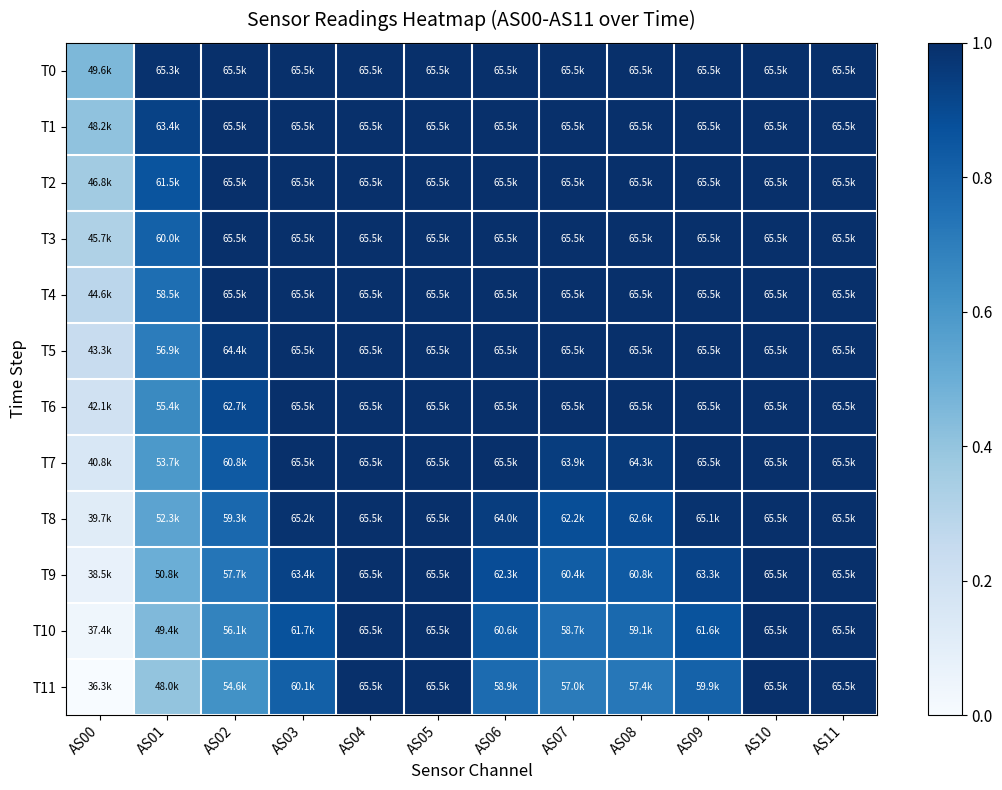

Reading right to left, transcribe all the data shown in this chart.

T0: AS11=1.0	AS10=1.0	AS09=1.0	AS08=1.0	AS07=1.0	AS06=1.0	AS05=1.0	AS04=1.0	AS03=1.0	AS02=1.0	AS01=1.0	AS00=0.5
T1: AS11=1.0	AS10=1.0	AS09=1.0	AS08=1.0	AS07=1.0	AS06=1.0	AS05=1.0	AS04=1.0	AS03=1.0	AS02=1.0	AS01=0.9	AS00=0.4
T2: AS11=1.0	AS10=1.0	AS09=1.0	AS08=1.0	AS07=1.0	AS06=1.0	AS05=1.0	AS04=1.0	AS03=1.0	AS02=1.0	AS01=0.9	AS00=0.4
T3: AS11=1.0	AS10=1.0	AS09=1.0	AS08=1.0	AS07=1.0	AS06=1.0	AS05=1.0	AS04=1.0	AS03=1.0	AS02=1.0	AS01=0.8	AS00=0.3
T4: AS11=1.0	AS10=1.0	AS09=1.0	AS08=1.0	AS07=1.0	AS06=1.0	AS05=1.0	AS04=1.0	AS03=1.0	AS02=1.0	AS01=0.8	AS00=0.3
T5: AS11=1.0	AS10=1.0	AS09=1.0	AS08=1.0	AS07=1.0	AS06=1.0	AS05=1.0	AS04=1.0	AS03=1.0	AS02=1.0	AS01=0.7	AS00=0.2
T6: AS11=1.0	AS10=1.0	AS09=1.0	AS08=1.0	AS07=1.0	AS06=1.0	AS05=1.0	AS04=1.0	AS03=1.0	AS02=0.9	AS01=0.7	AS00=0.2
T7: AS11=1.0	AS10=1.0	AS09=1.0	AS08=1.0	AS07=0.9	AS06=1.0	AS05=1.0	AS04=1.0	AS03=1.0	AS02=0.8	AS01=0.6	AS00=0.2
T8: AS11=1.0	AS10=1.0	AS09=1.0	AS08=0.9	AS07=0.9	AS06=0.9	AS05=1.0	AS04=1.0	AS03=1.0	AS02=0.8	AS01=0.5	AS00=0.1
T9: AS11=1.0	AS10=1.0	AS09=0.9	AS08=0.8	AS07=0.8	AS06=0.9	AS05=1.0	AS04=1.0	AS03=0.9	AS02=0.7	AS01=0.5	AS00=0.1
T10: AS11=1.0	AS10=1.0	AS09=0.9	AS08=0.8	AS07=0.8	AS06=0.8	AS05=1.0	AS04=1.0	AS03=0.9	AS02=0.7	AS01=0.4	AS00=0.0
T11: AS11=1.0	AS10=1.0	AS09=0.8	AS08=0.7	AS07=0.7	AS06=0.8	AS05=1.0	AS04=1.0	AS03=0.8	AS02=0.6	AS01=0.4	AS00=0.0